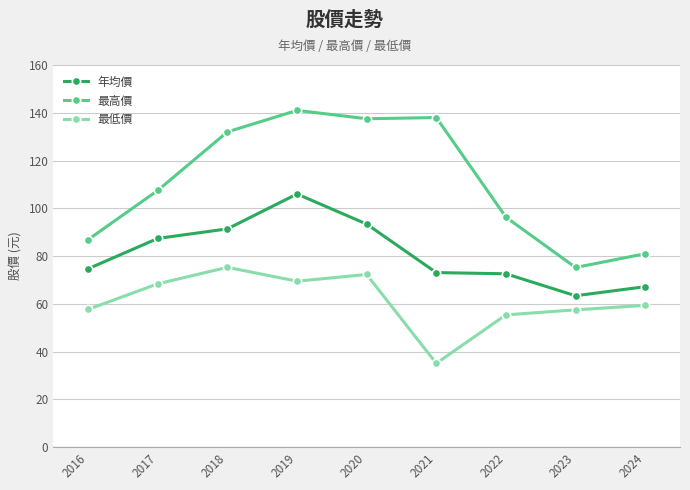

True or false: 年均價 and 最高價 intersect in this chart.

False